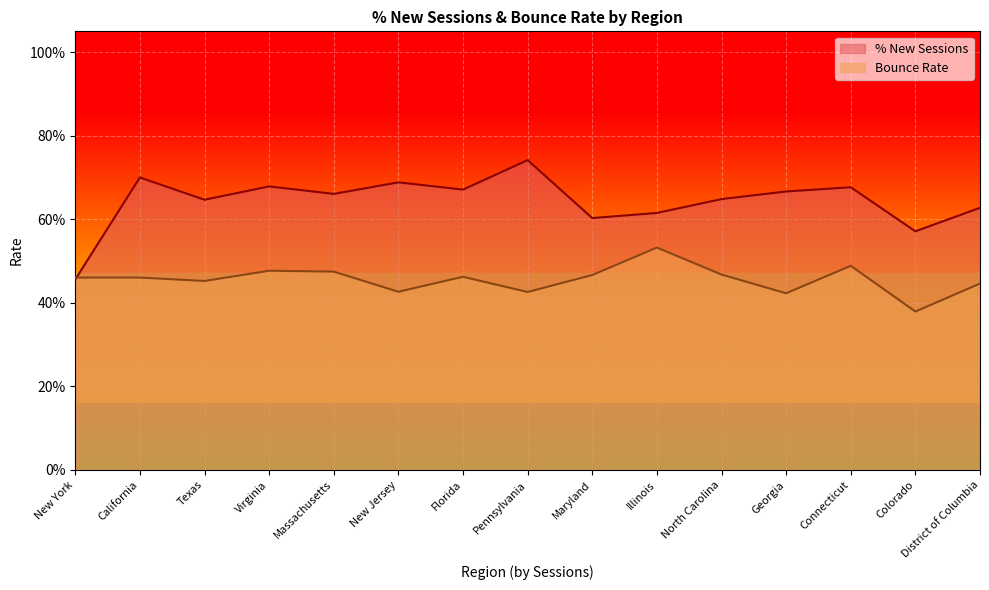

Where is Bounce Rate nearest to the value 0?

Colorado